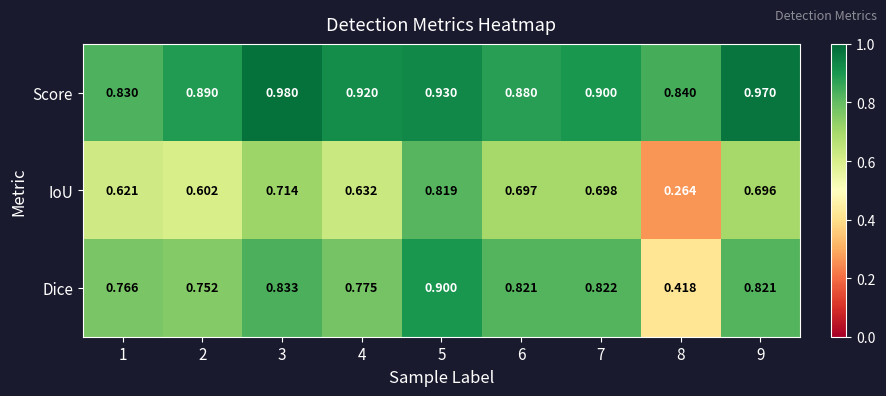

Which series has the largest range (max minus min)?

IoU